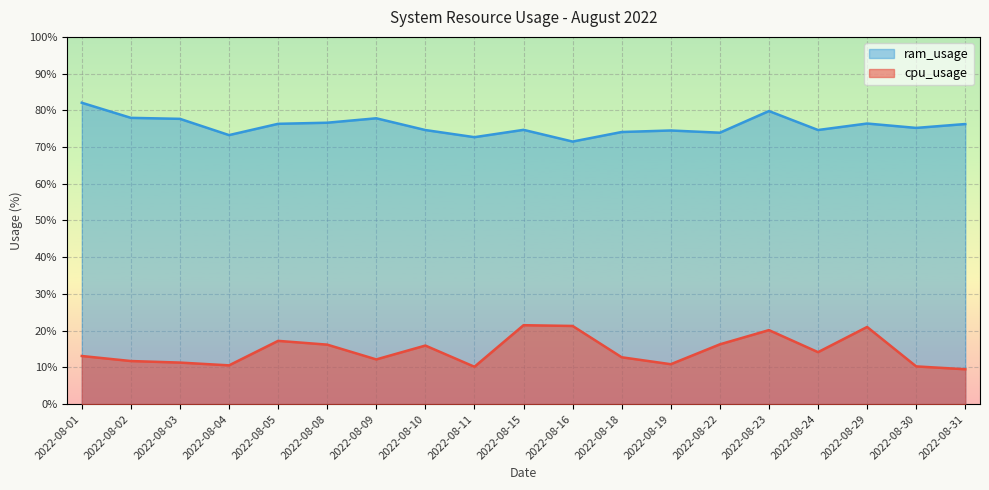

Rank the series at 2022-08-09 from highest to lowest value.

ram_usage, cpu_usage